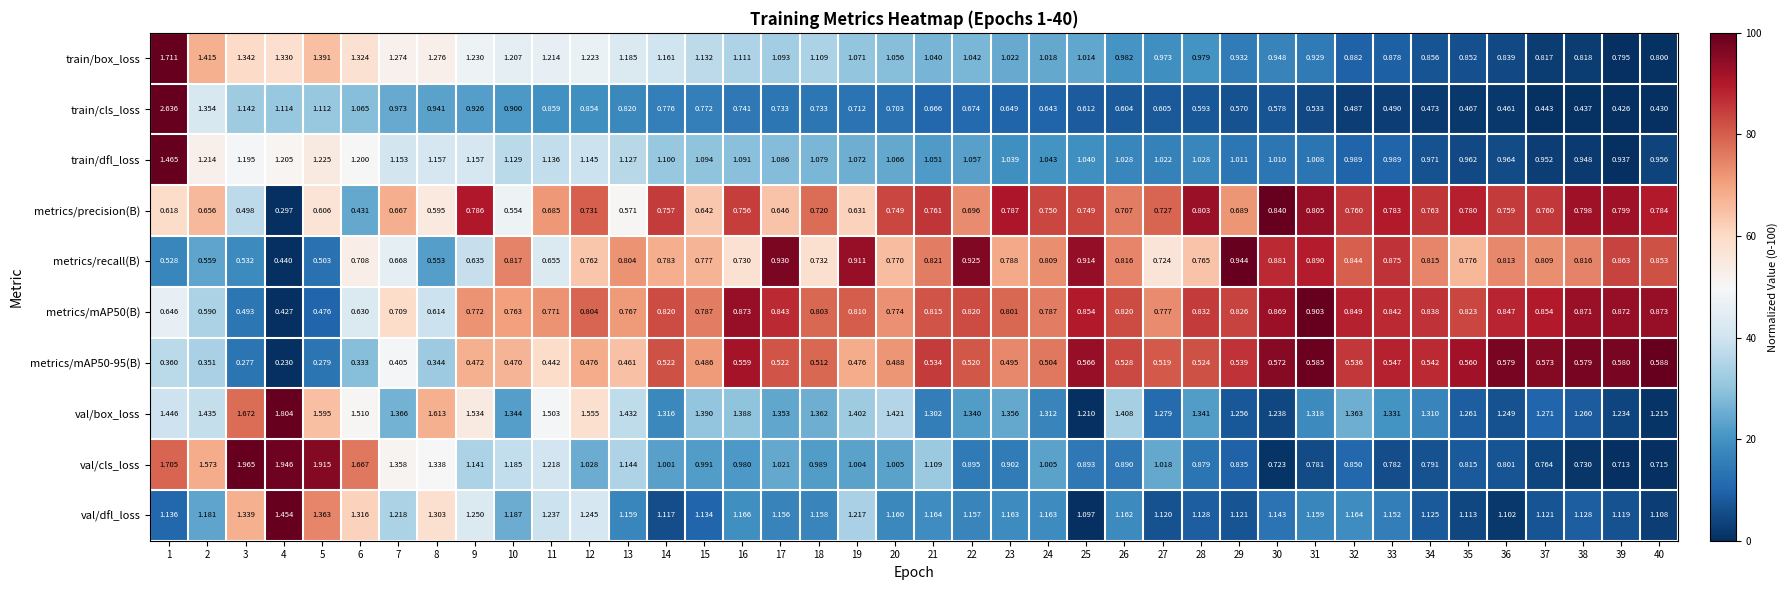

Is the value of val/dfl_loss at 37 greater than the value of val/box_loss at 5?

No